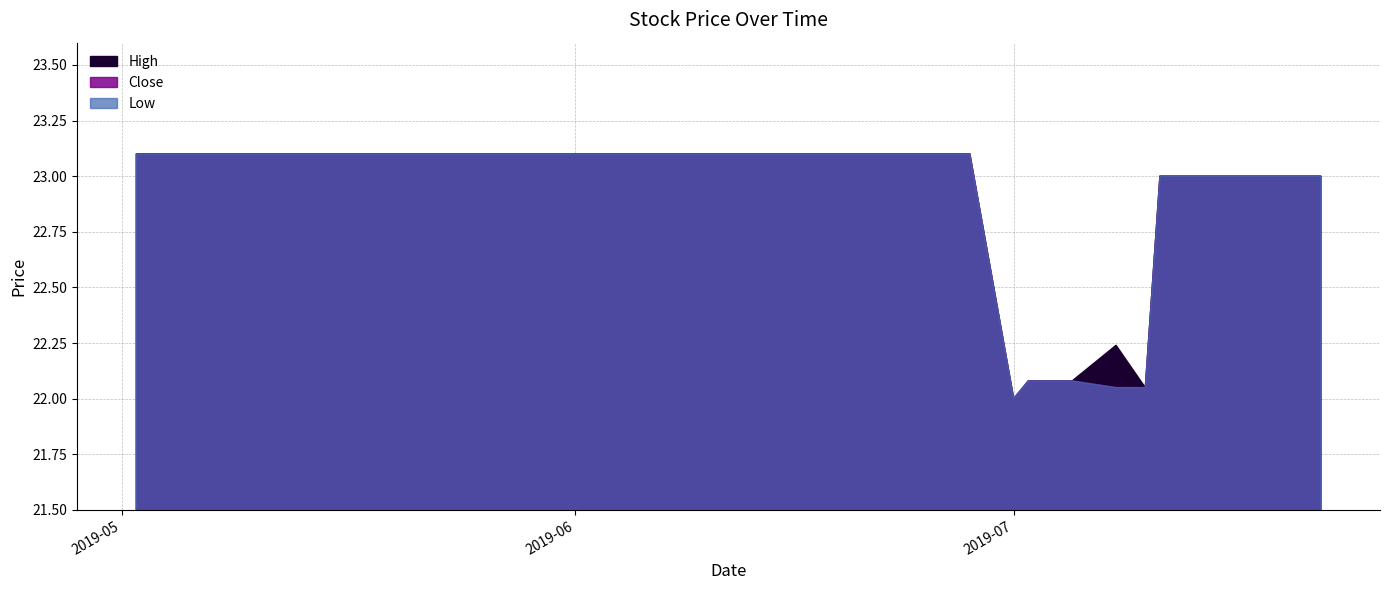

At which label does Close reach its minimum?

2019-07-01